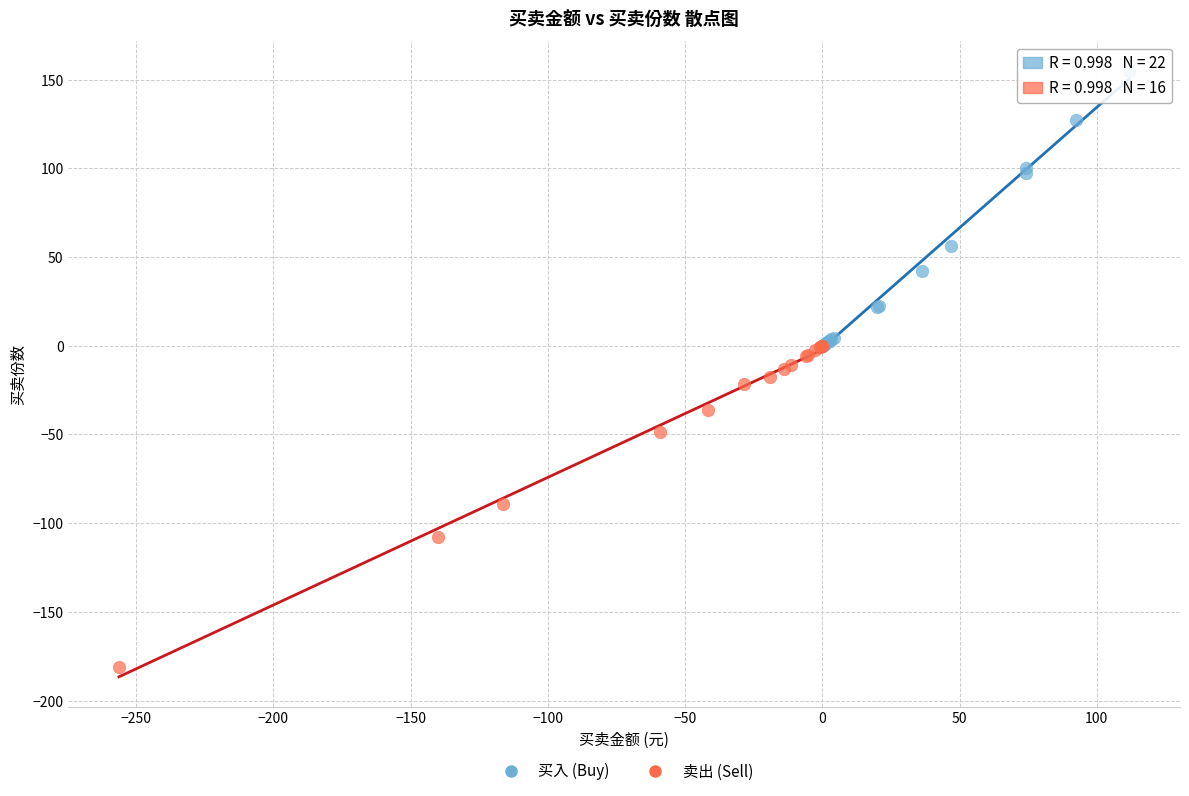

Which series has the largest Y range (max minus min)?

卖出 (Sell)